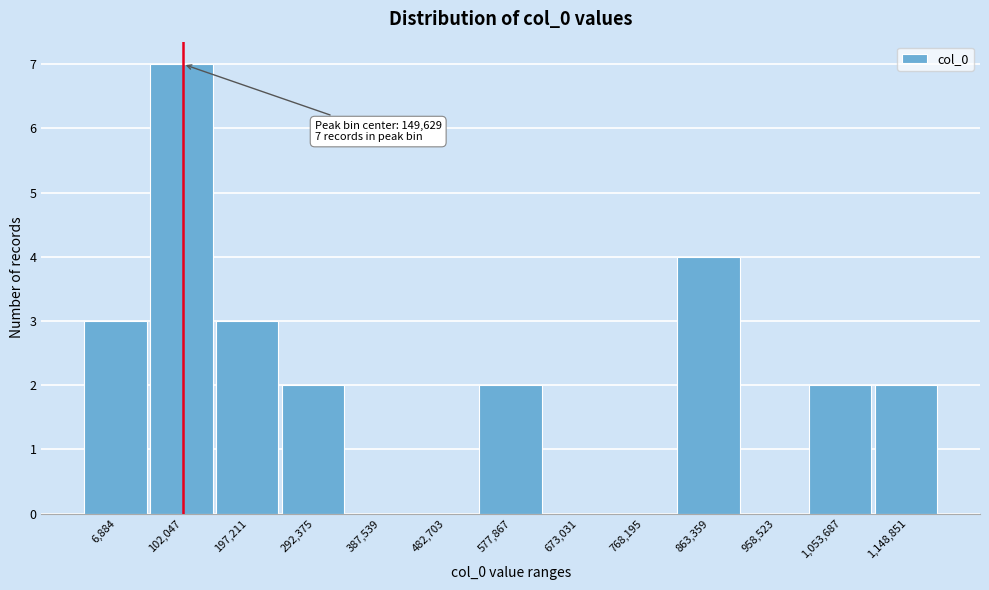

Reading left to right, what are all the values shown in this chart?

6,884=3	102,047=7	197,211=3	292,375=2	387,539=0	482,703=0	577,867=2	673,031=0	768,195=0	863,359=4	958,523=0	1,053,687=2	1,148,851=2